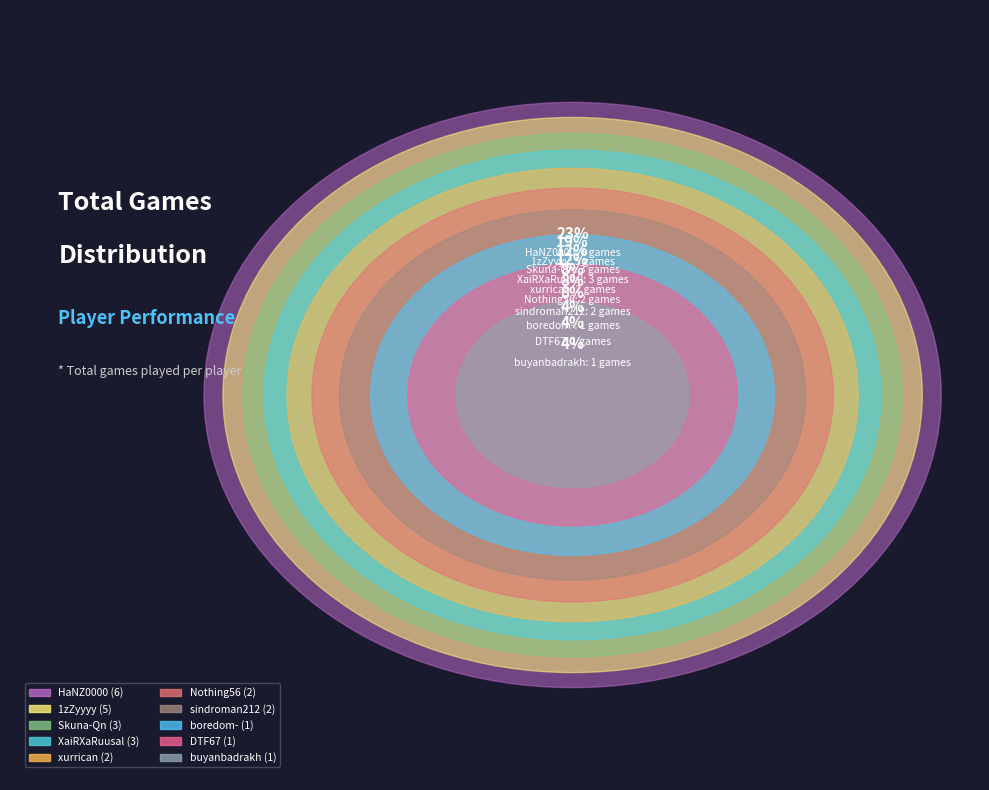

Approximately how many times larger is the value at Skuna-Qn compared to DTF67?

3.0